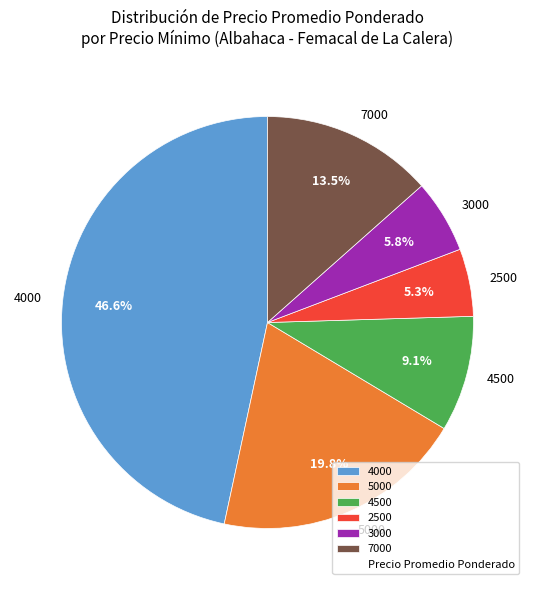

Is there a majority slice in this chart?

No